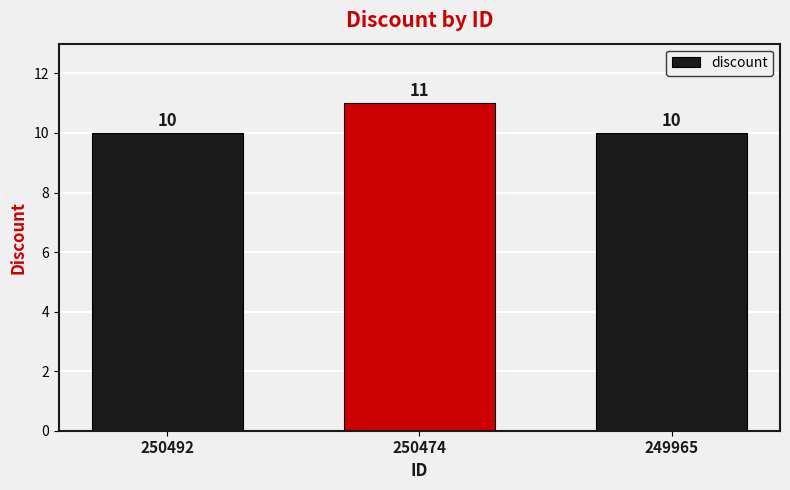

True or false: the data shows 15 at 250474.

False